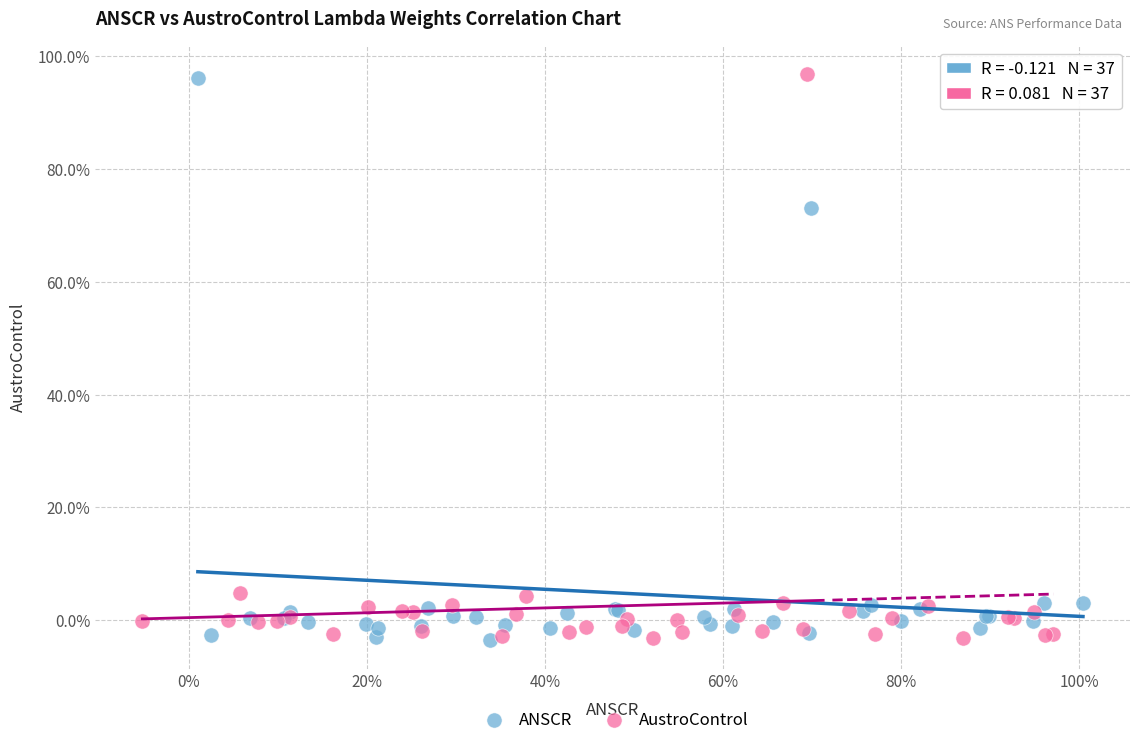

What are all the series names shown in the legend?

ANSCR, AustroControl